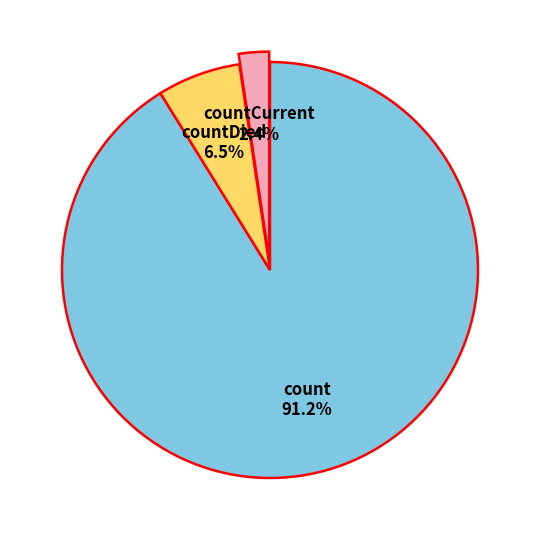

Is it true that countCurrent is 2% of the pie?

True